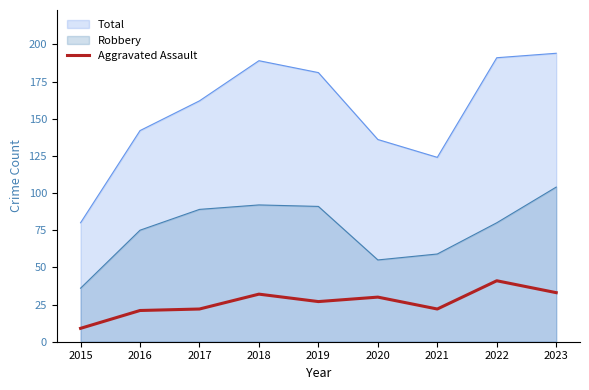

Rank the series at 2021 from highest to lowest value.

Total, Robbery, Aggravated Assault